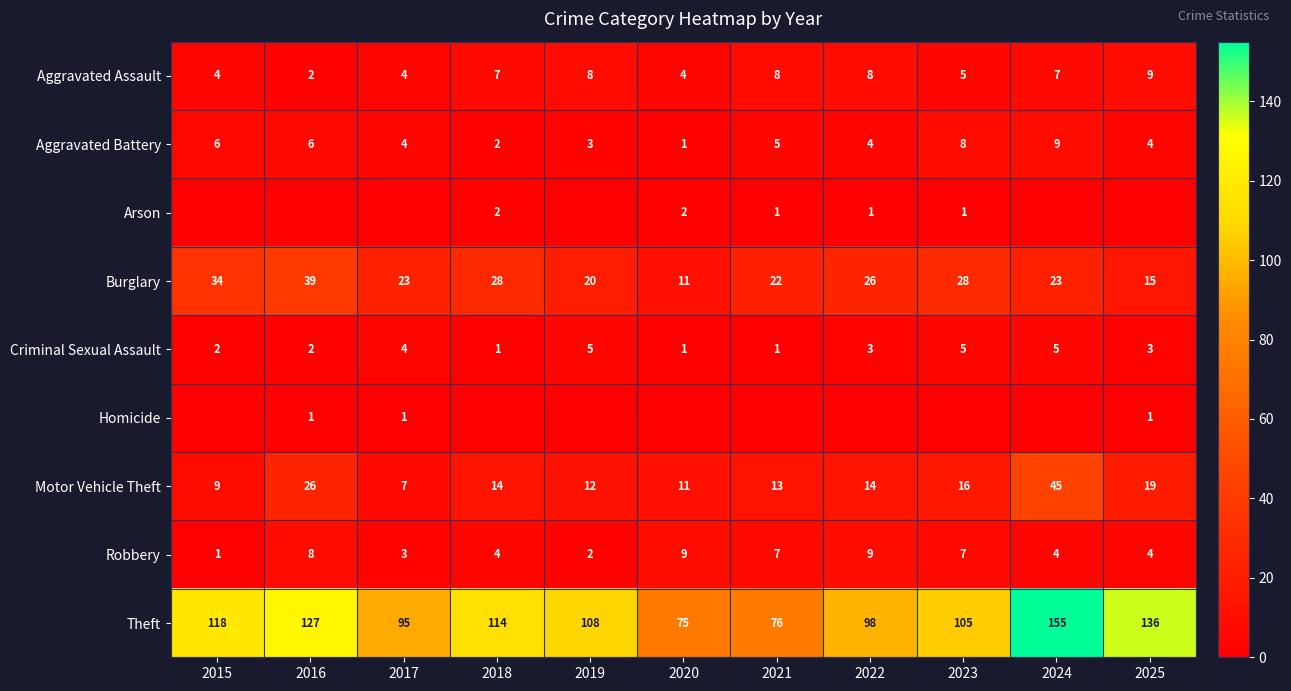

List the labels in order of Theft value, smallest first.

2020, 2021, 2017, 2022, 2023, 2019, 2018, 2015, 2016, 2025, 2024